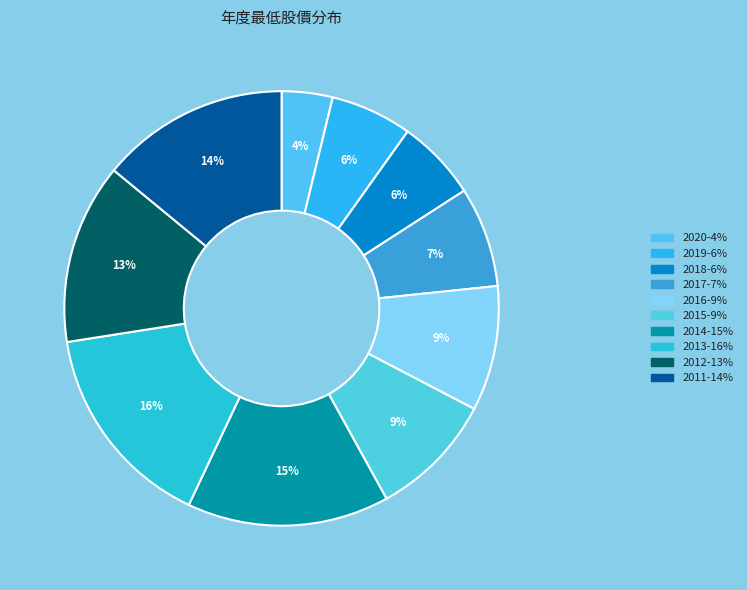

How many segments does this pie chart have?

10